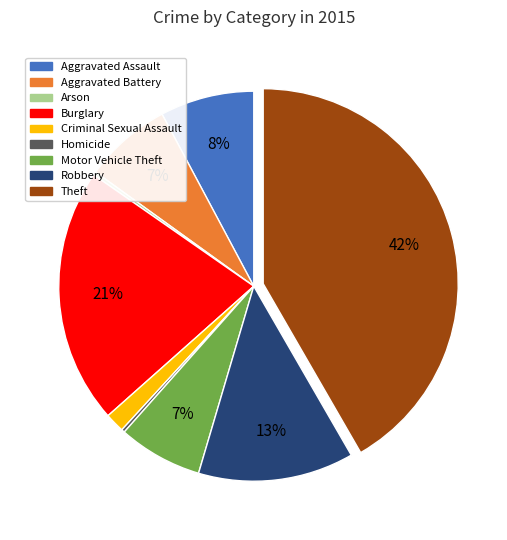

What is the largest slice in the pie chart?

Theft